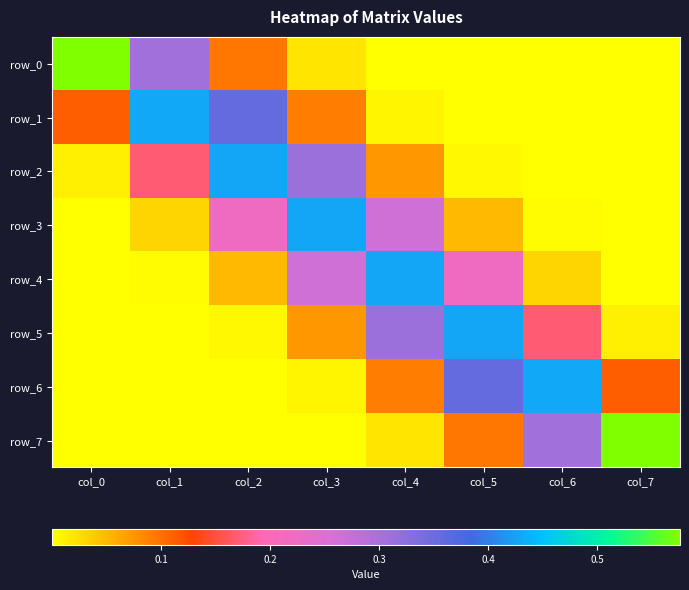

Which series has the widest spread of values?

row_0